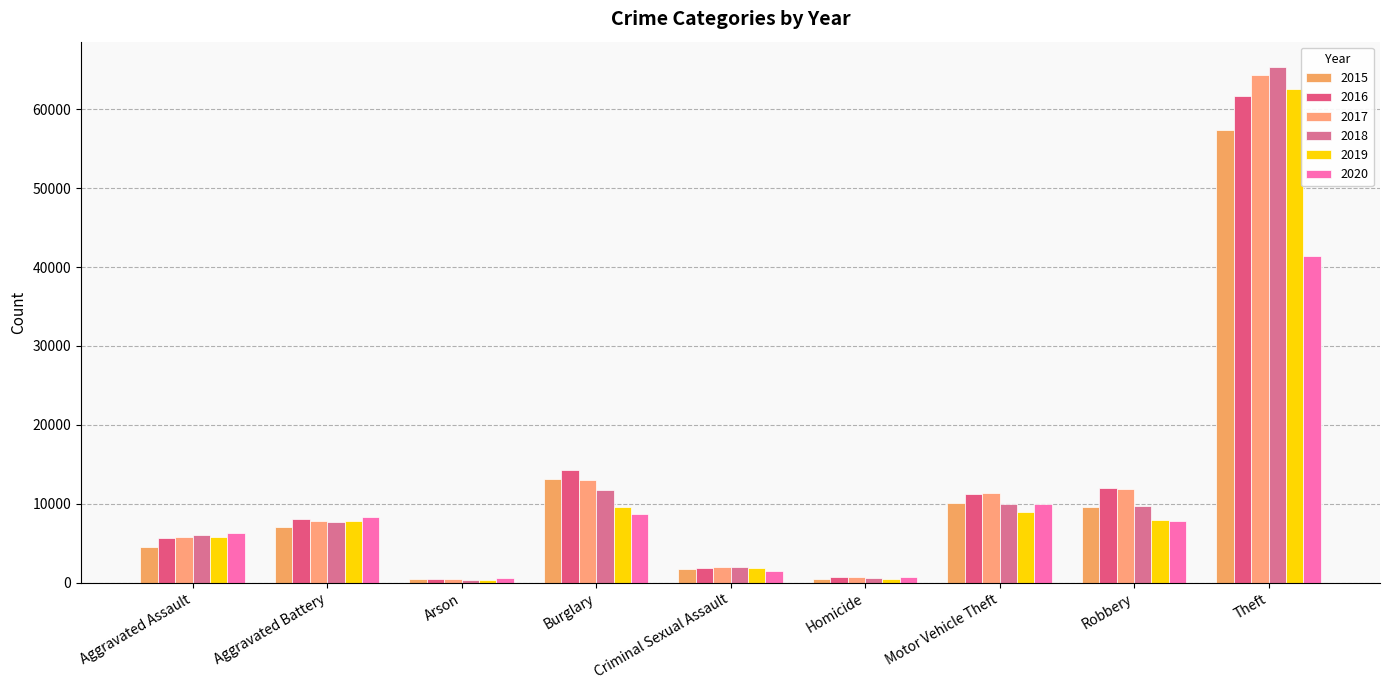

What is the minimum value for 2016?

515